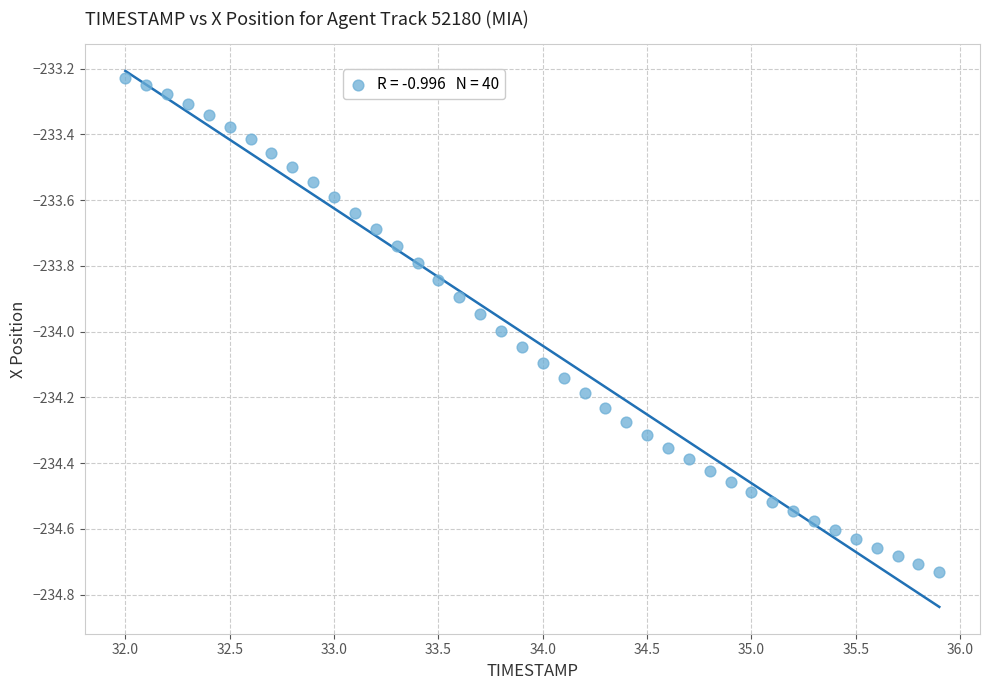

What is the range of X values (max minus min)?

3.9